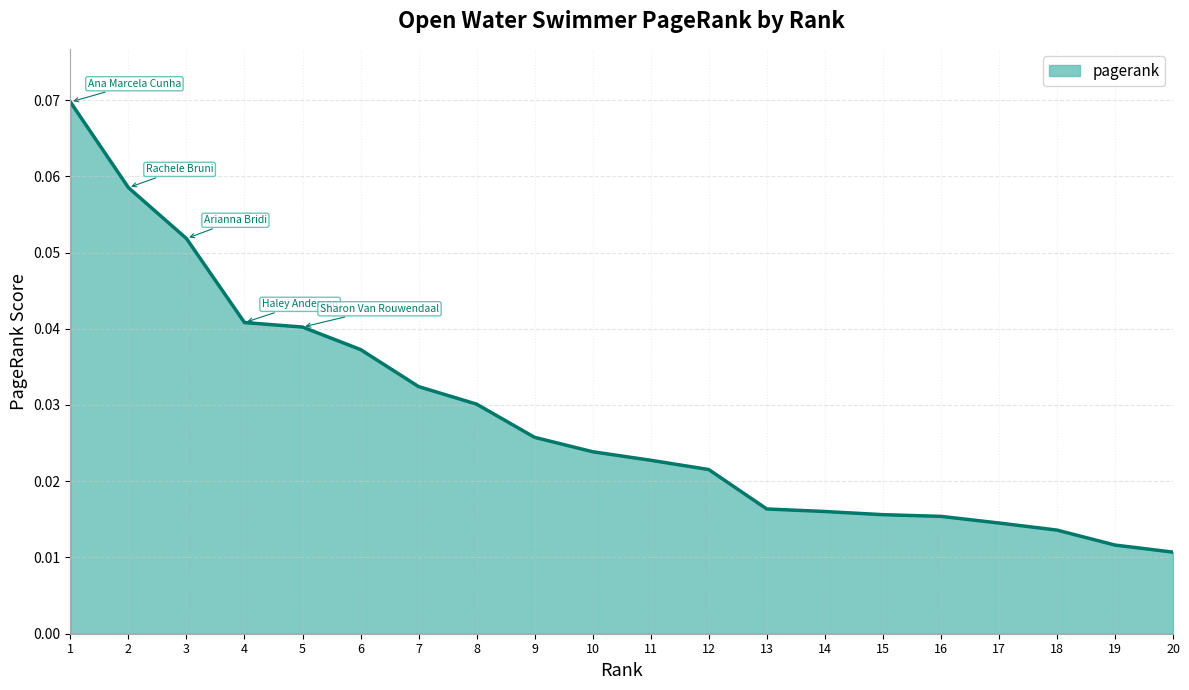

Between 10 and 18, which is larger?

10